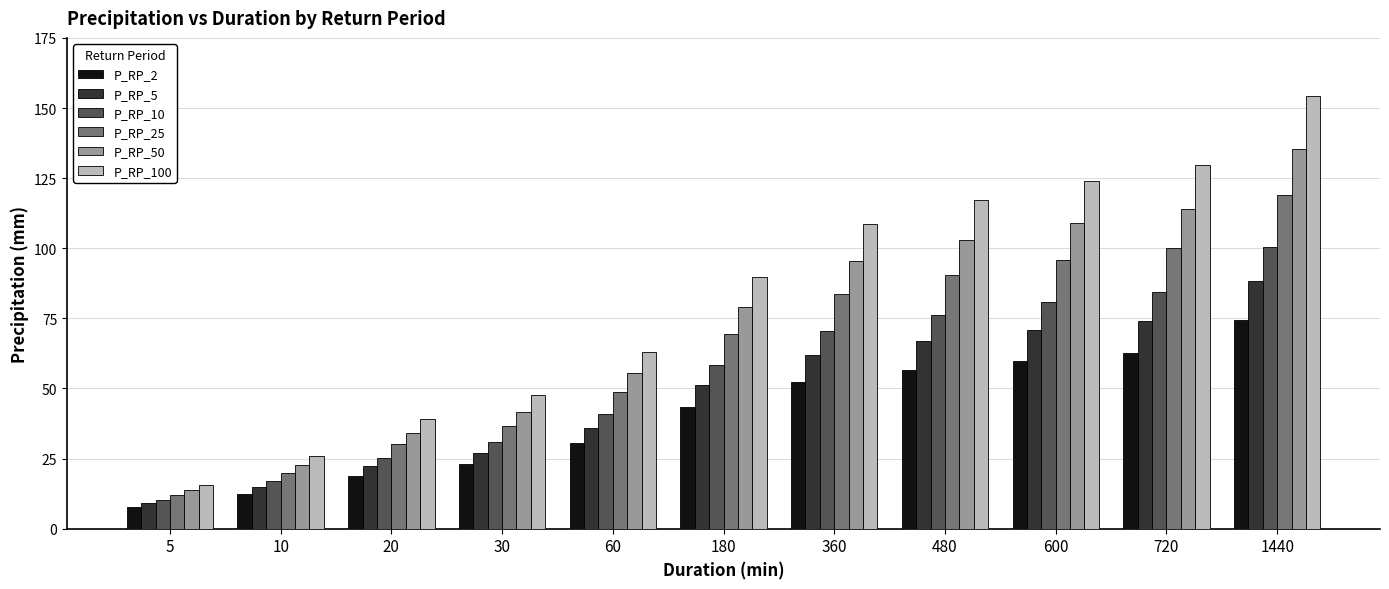

The value of P_RP_25 at 360 is 83.8. True or false?

True